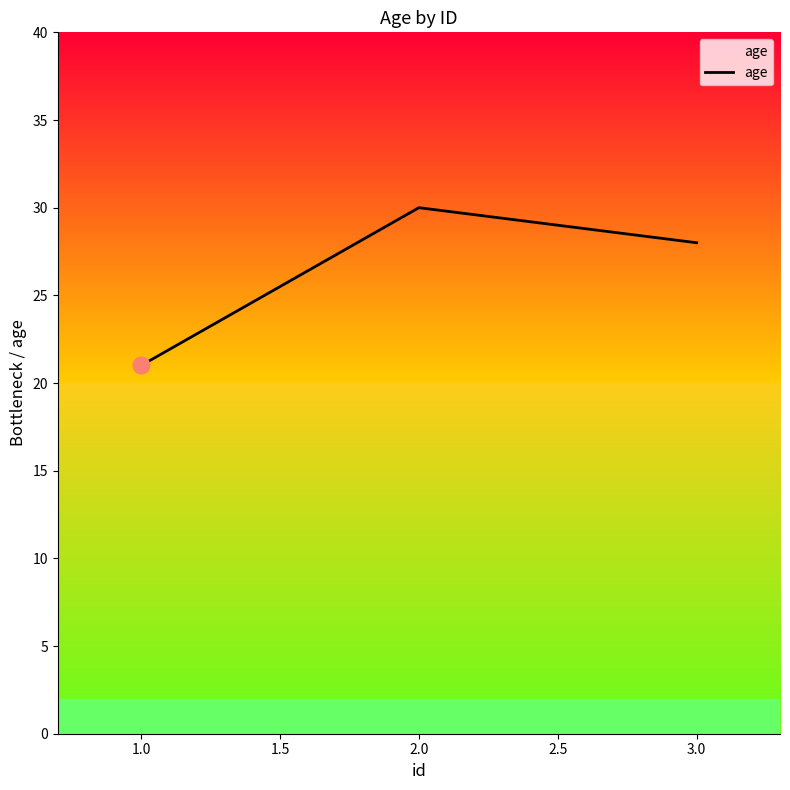

True or false: the data shows 15 at 2.0.

False